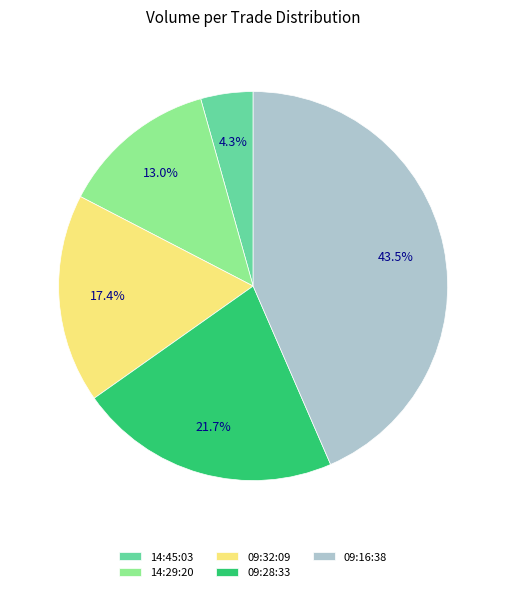

Count the number of slices in the pie.

5